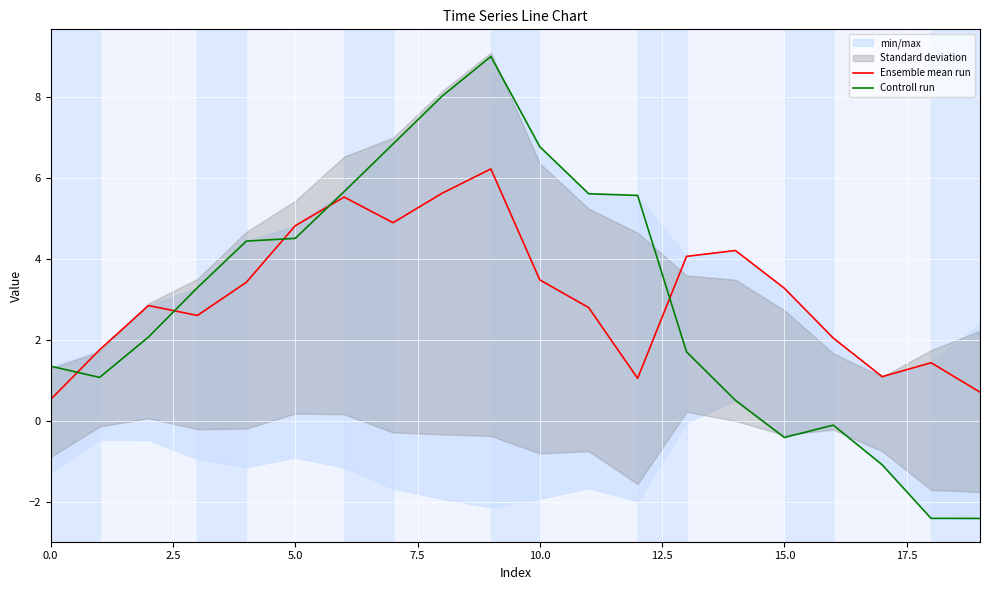

Reading left to right, list all the values displayed in this chart.

Ensemble mean run: 0.5	1.8	2.8	2.6	3.4	4.8	5.5	4.9	5.6	6.2	3.5	2.8	1.0	4.1	4.2	3.3	2.0	1.1	1.4	0.7
Controll run: 1.3	1.1	2.1	3.3	4.4	4.5	5.7	6.8	8.0	9.0	6.8	5.6	5.6	1.7	0.5	-0.4	-0.1	-1.1	-2.4	-2.4